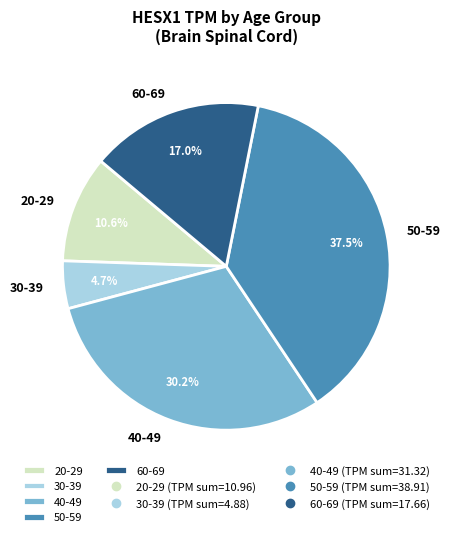

Which category has the smallest portion of the pie?

30-39